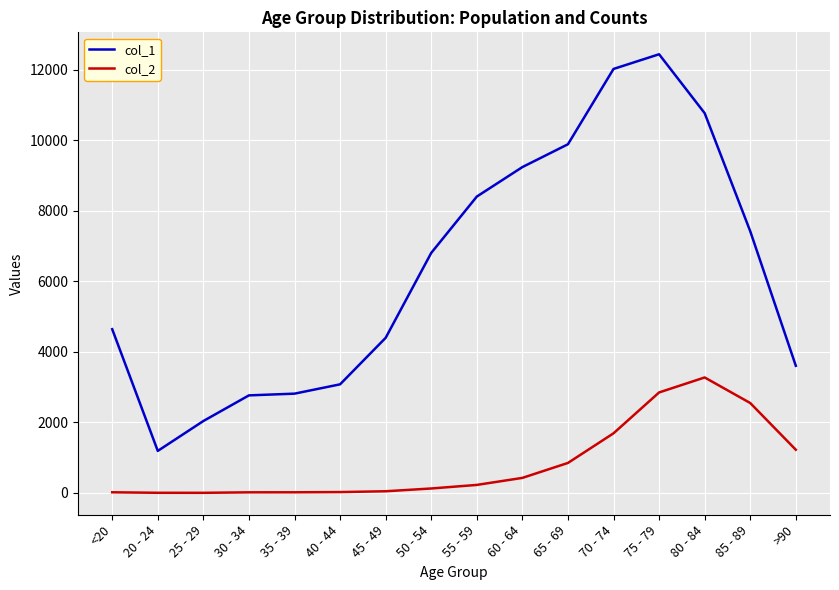

The value of col_1 at >90 is 3604. True or false?

True